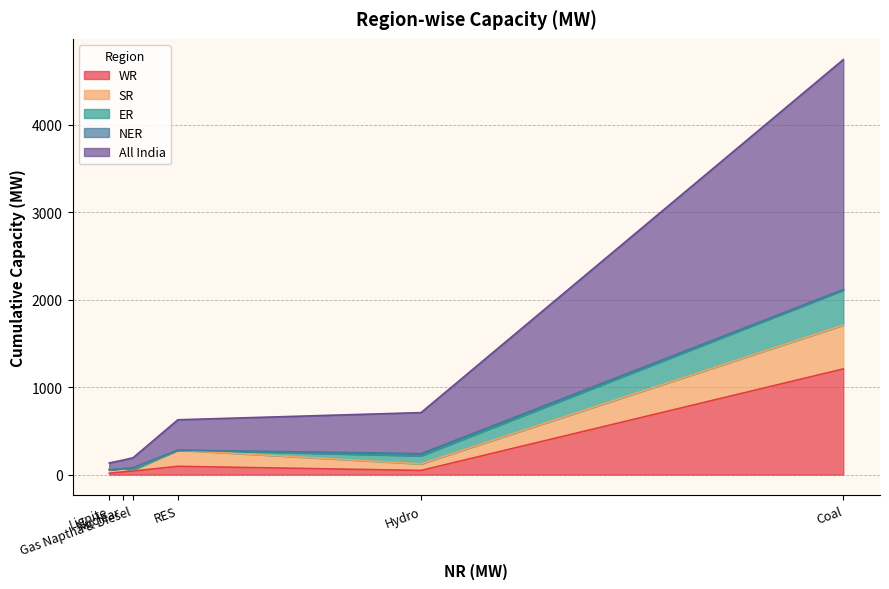

What is the sum of the WR values at RES and Hydro?

143